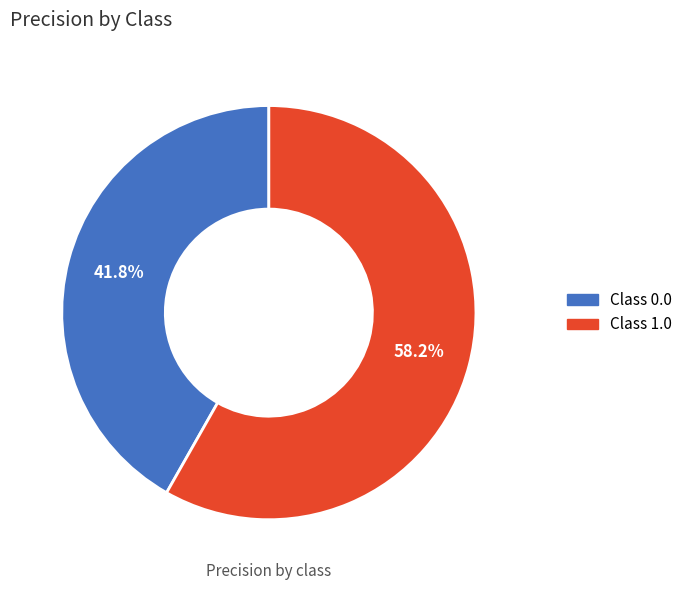

Which category accounts for the majority?

1.0